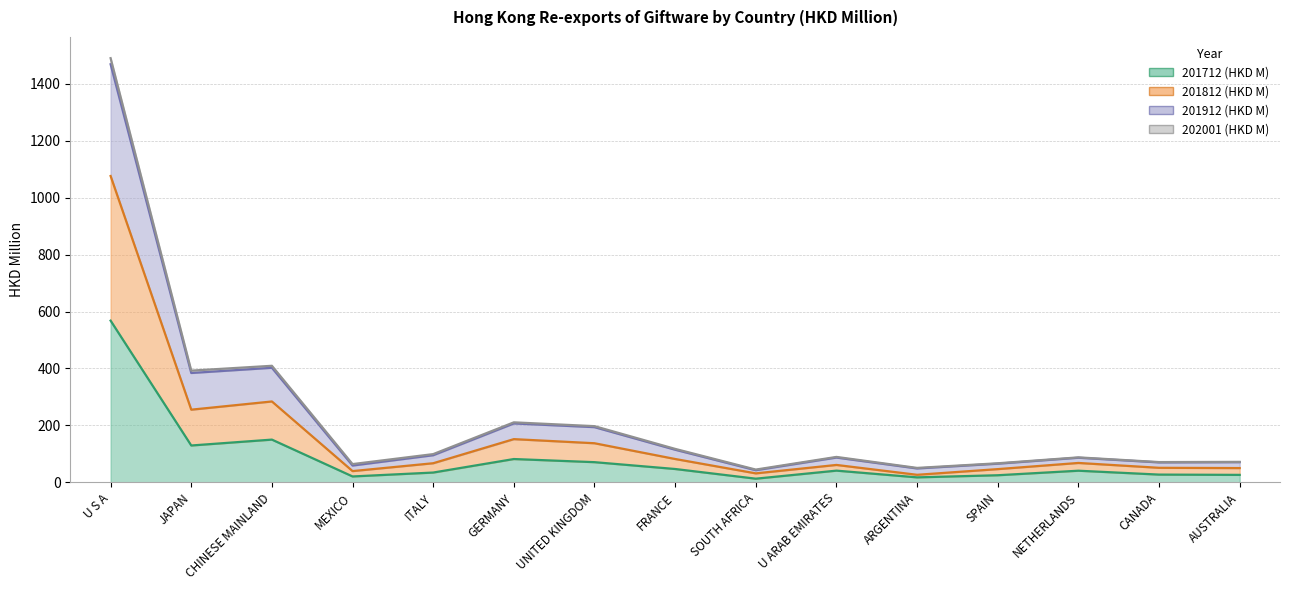

Is it true that 201912 (HKD M) equals 88.6 at ARGENTINA?

False